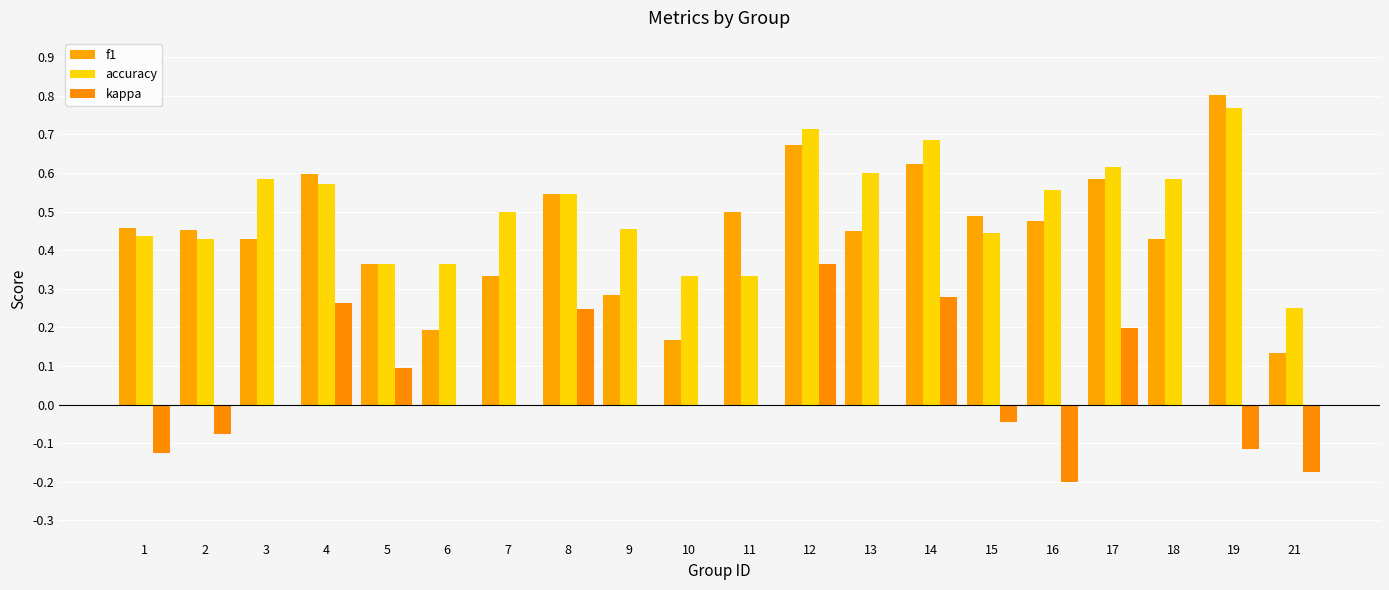

Does the chart contain stacked bars?

No